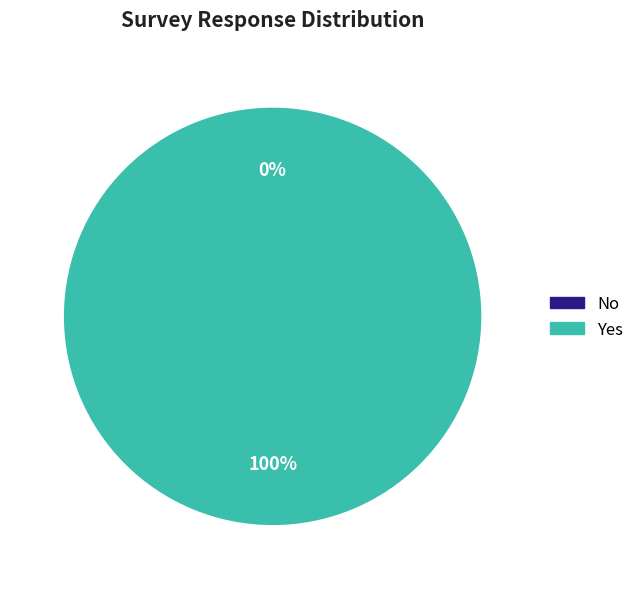

What is the change in value from No to Yes?

+1